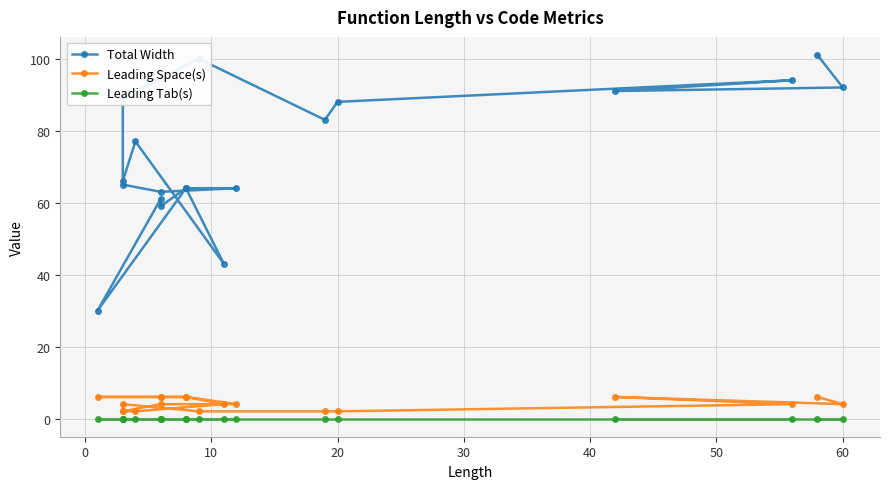

How many lines are shown in the chart?

3